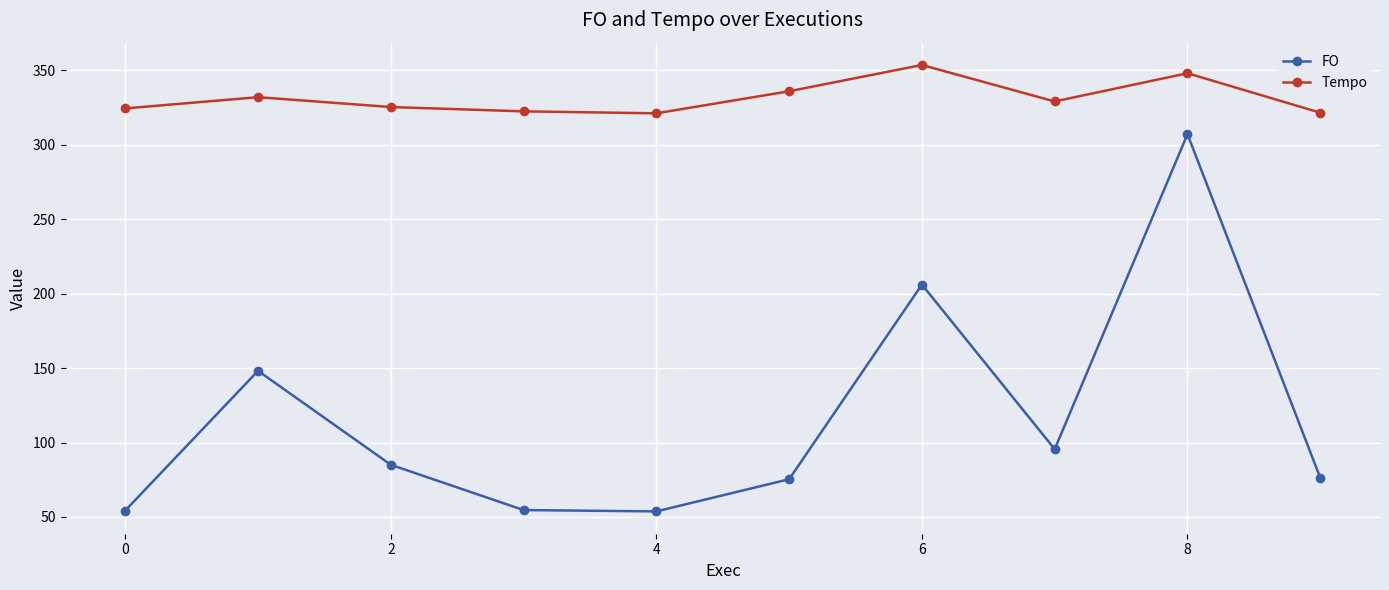

What is the maximum value for FO?

307.2